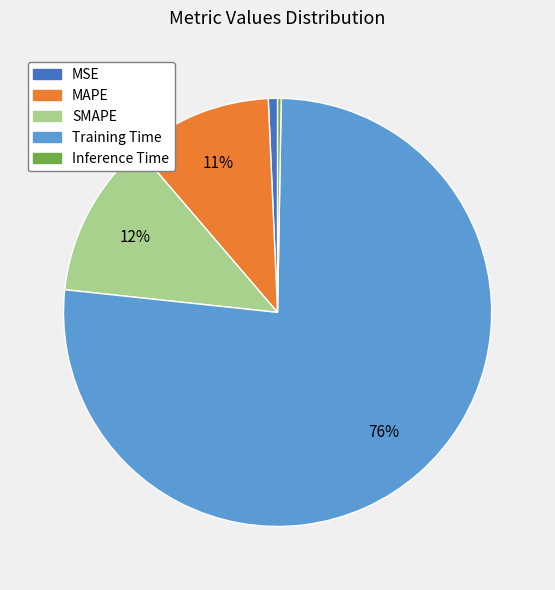

To the nearest percent, what is the difference between the largest and smallest slice percentages?

76%